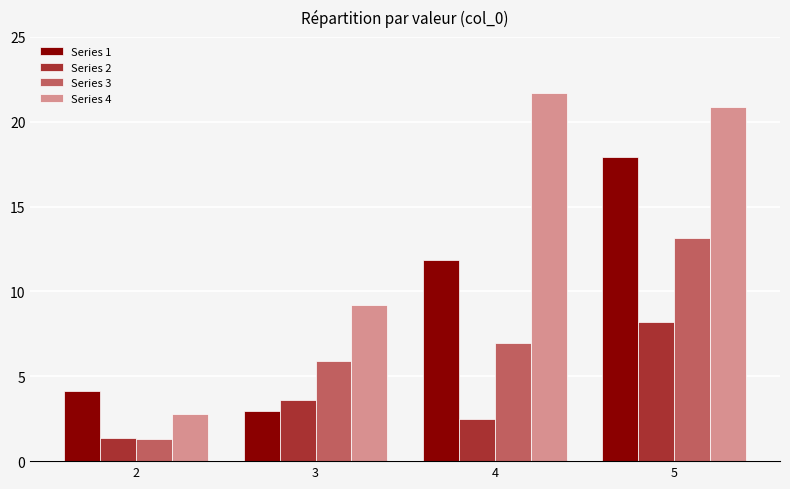

Count the number of data series in this chart.

4